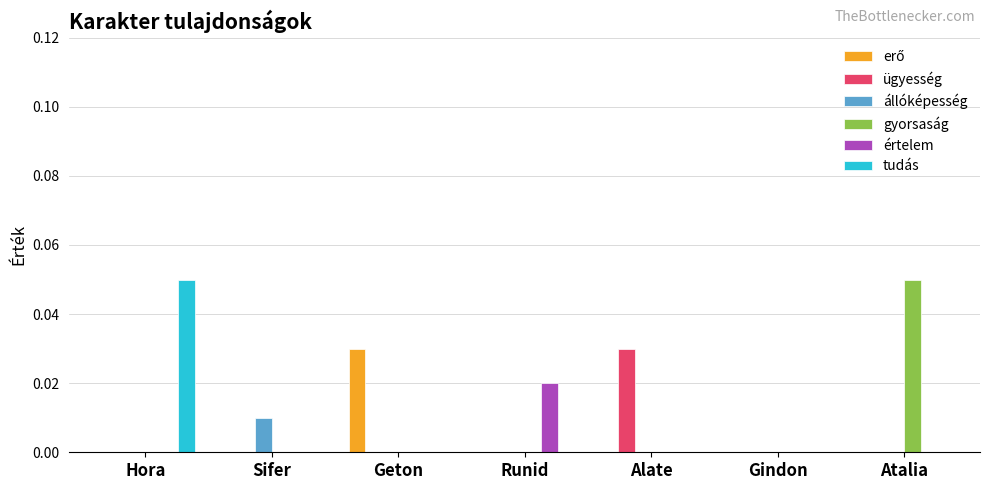

Between Hora and Alate, which series saw the biggest shift?

tudás